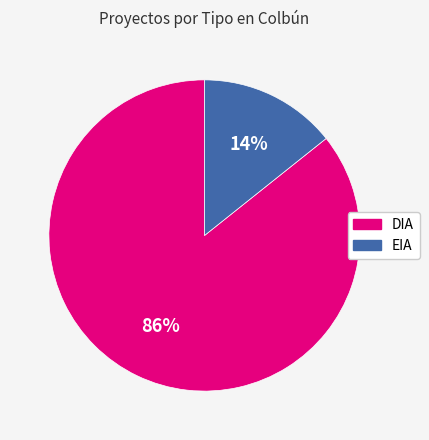

Is the sum of DIA and EIA greater than half?

Yes